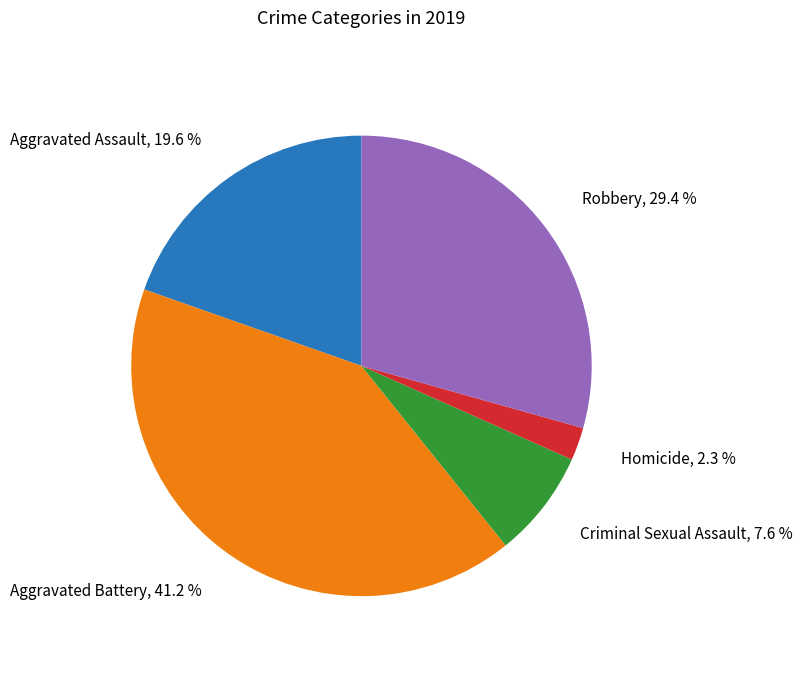

What is the largest slice in the pie chart?

Aggravated Battery